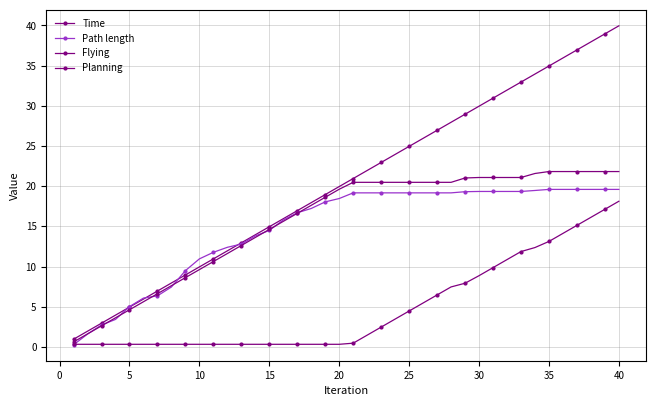

How many data points in Path length are less than 19?

20